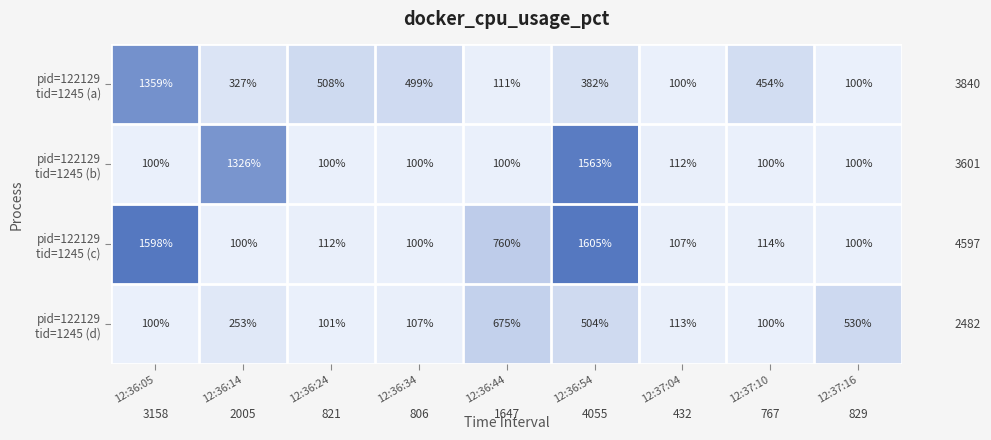

What is the greatest value displayed?

1605